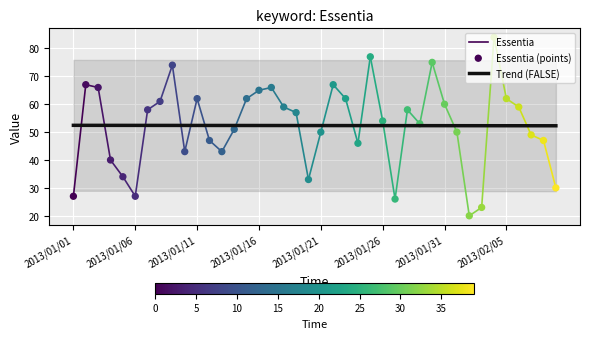

What is the ratio of the value at 2013/02/07 to the value at 2013/01/06?

1.8